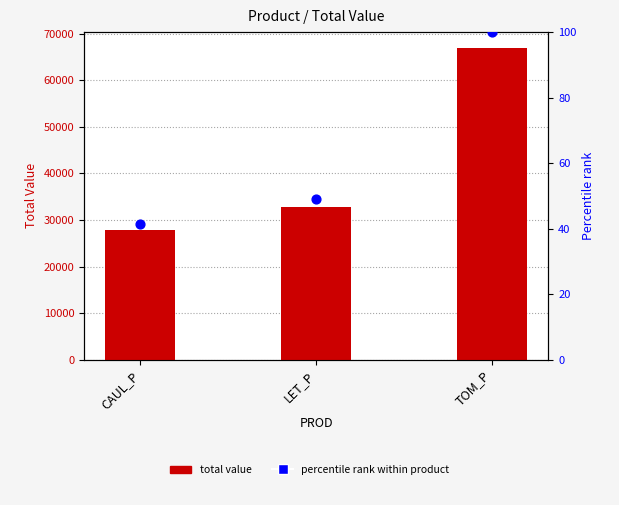

At which category is the sum across all series the highest?

TOM_P